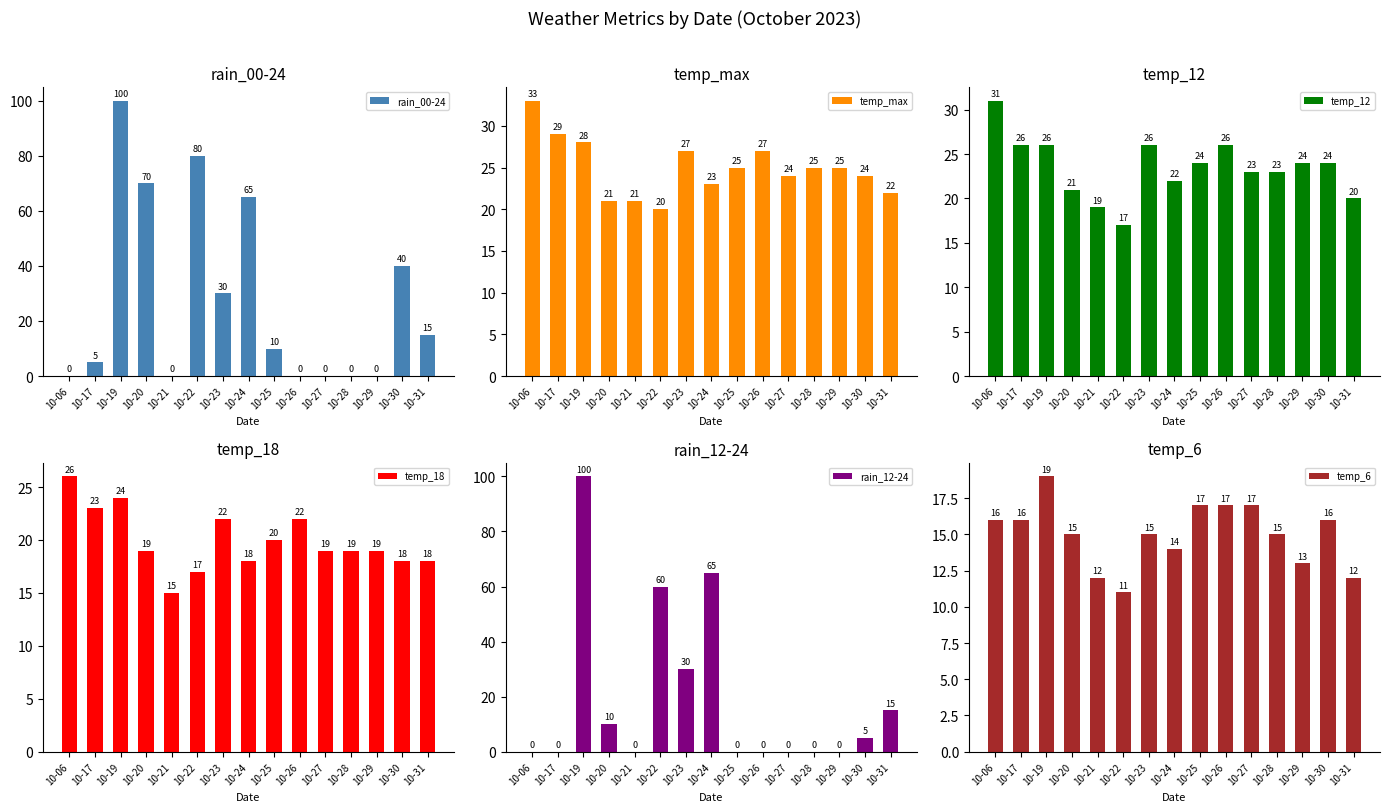

Count the number of categories in the chart.

15